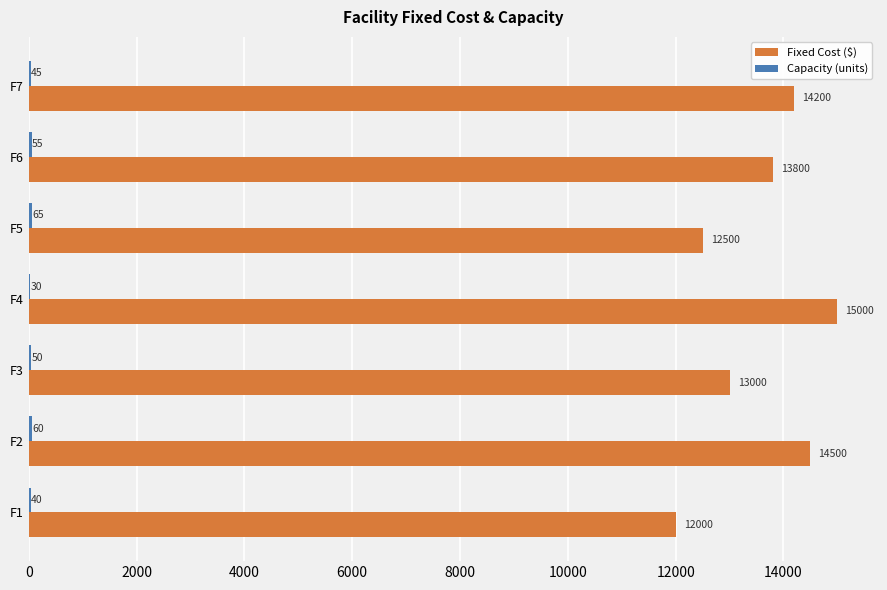

At which category is the sum across all series the highest?

F4